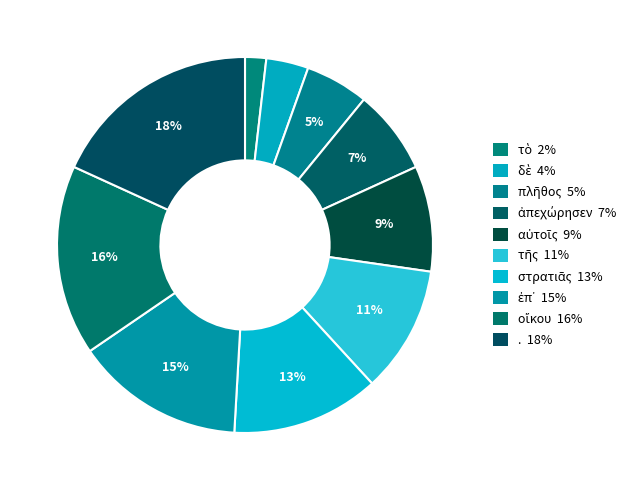

Rank the categories by value from lowest to highest.

τὸ, δὲ, πλῆθος, ἀπεχώρησεν, αὐτοῖς, τῆς, στρατιᾶς, ἐπ᾽, οἴκου, .